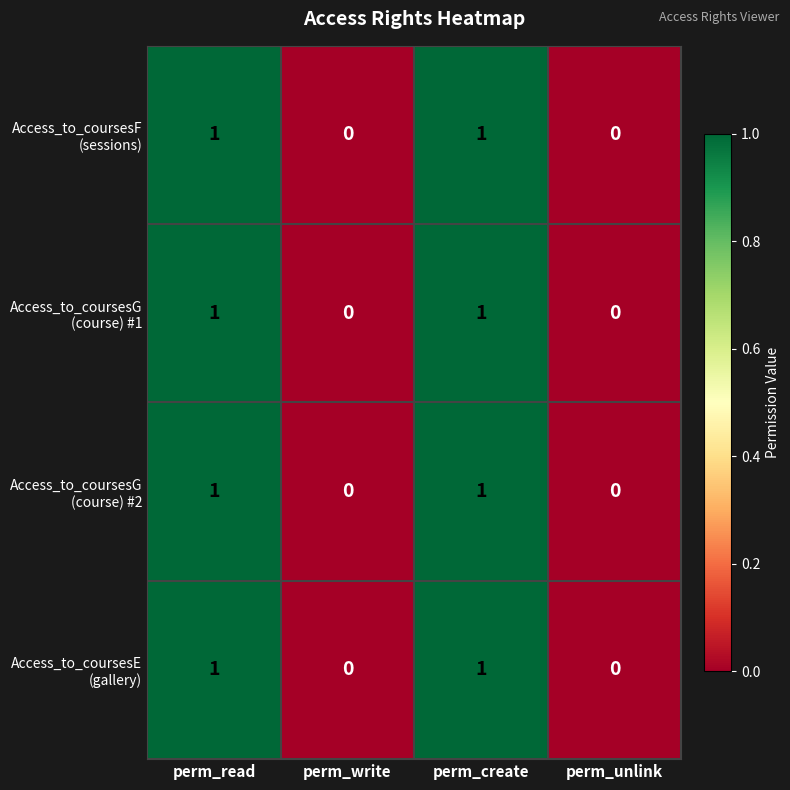

What is the total value across all series at perm_read?

4